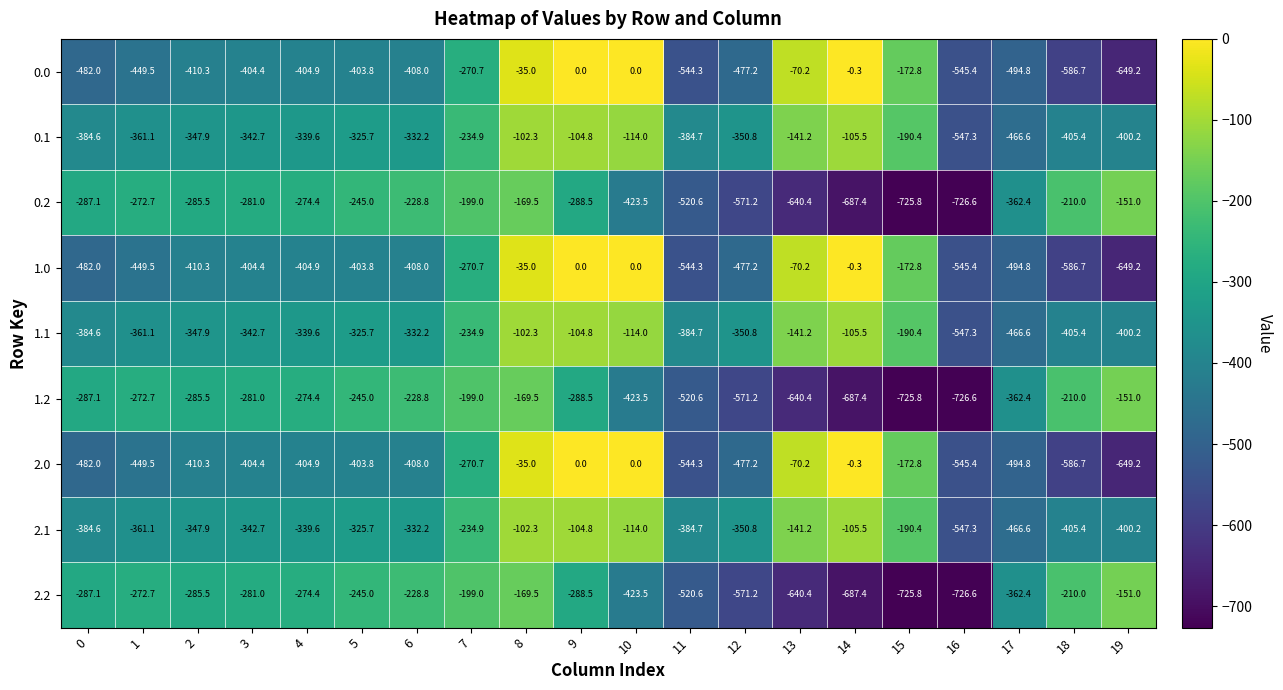

List the labels in order of 1.2 value, largest first.

19, 8, 7, 18, 6, 5, 1, 4, 3, 2, 0, 9, 17, 10, 11, 12, 13, 14, 15, 16